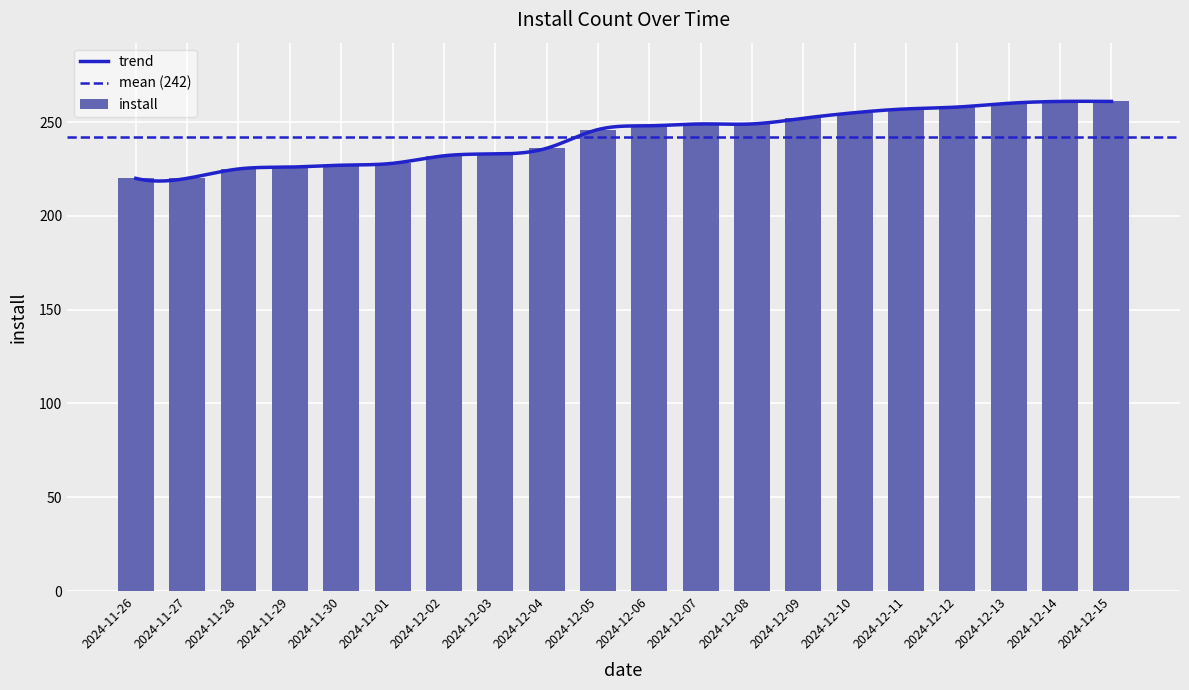

List the labels in order of value, smallest first.

2024-11-26, 2024-11-27, 2024-11-28, 2024-11-29, 2024-11-30, 2024-12-01, 2024-12-02, 2024-12-03, 2024-12-04, 2024-12-05, 2024-12-06, 2024-12-07, 2024-12-08, 2024-12-09, 2024-12-10, 2024-12-11, 2024-12-12, 2024-12-13, 2024-12-14, 2024-12-15